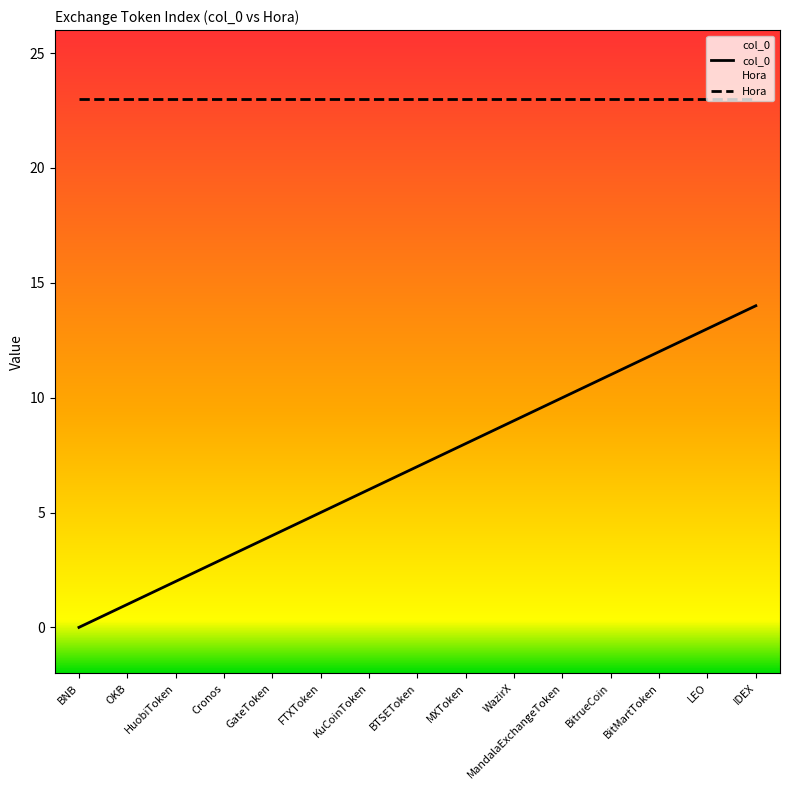

What is the approximate value of Hora at MandalaExchangeToken?

23